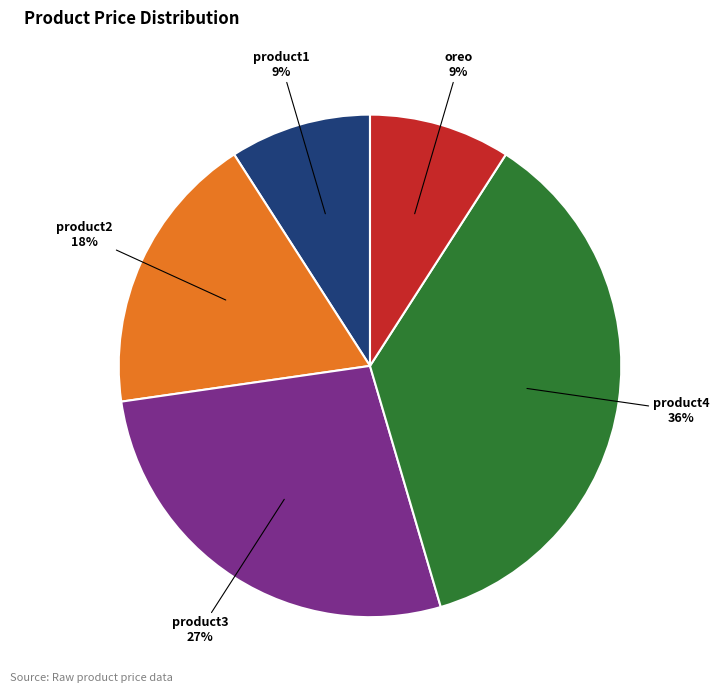

To the nearest percent, what is the average slice percentage?

20%